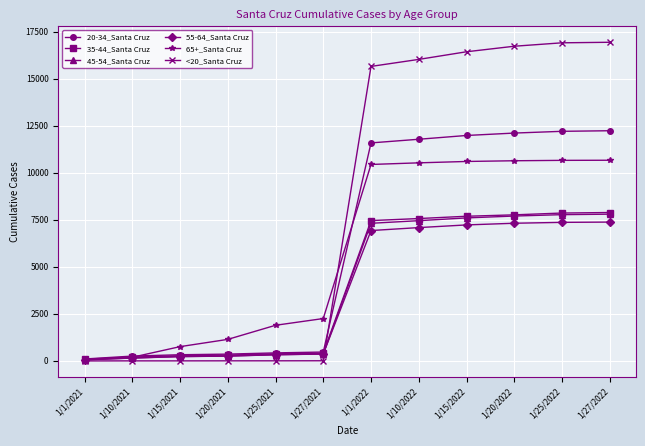

What is the label of the 9th point from the right?

1/20/2021